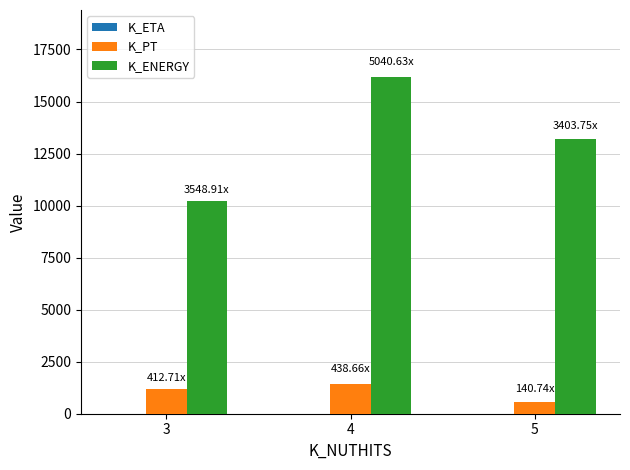

What is the sum of all K_ENERGY values?

39579.7